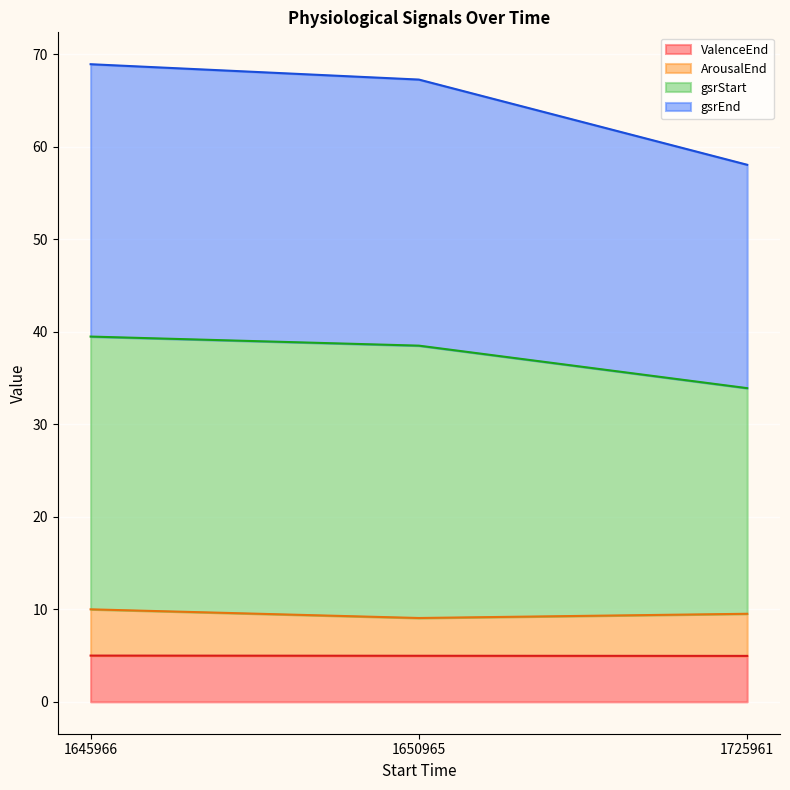

The value of ArousalEnd at 1645966 is 10.0. True or false?

True